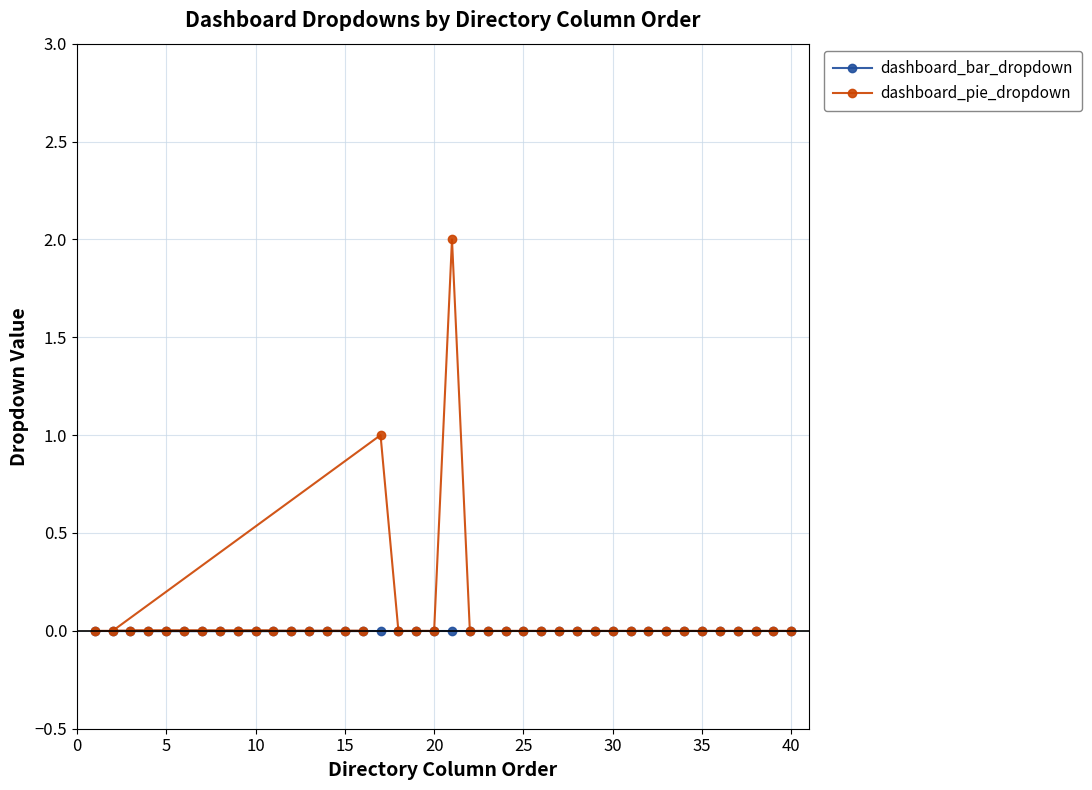

Rank the series by their maximum value, from highest to lowest.

dashboard_pie_dropdown, dashboard_bar_dropdown